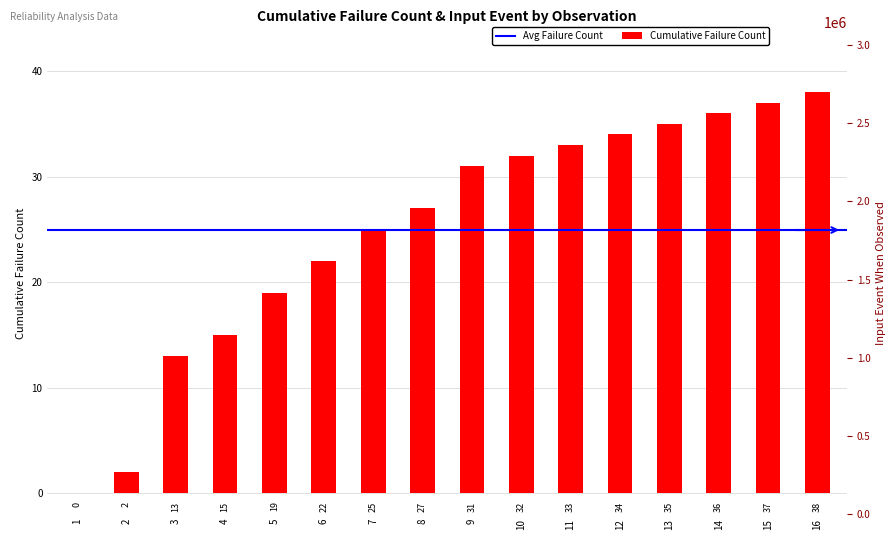

True or false: the data shows 3 at 2.

False